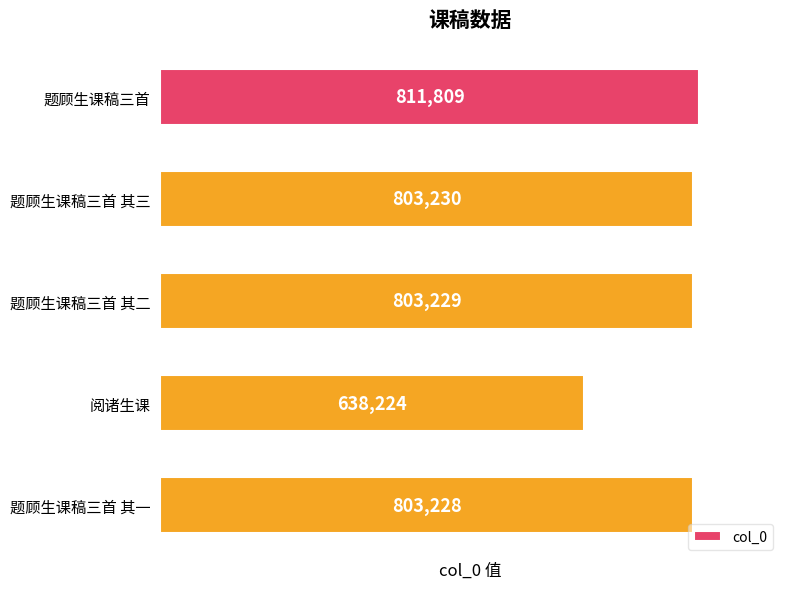

What is the value of the 3rd bar from the top?

803229